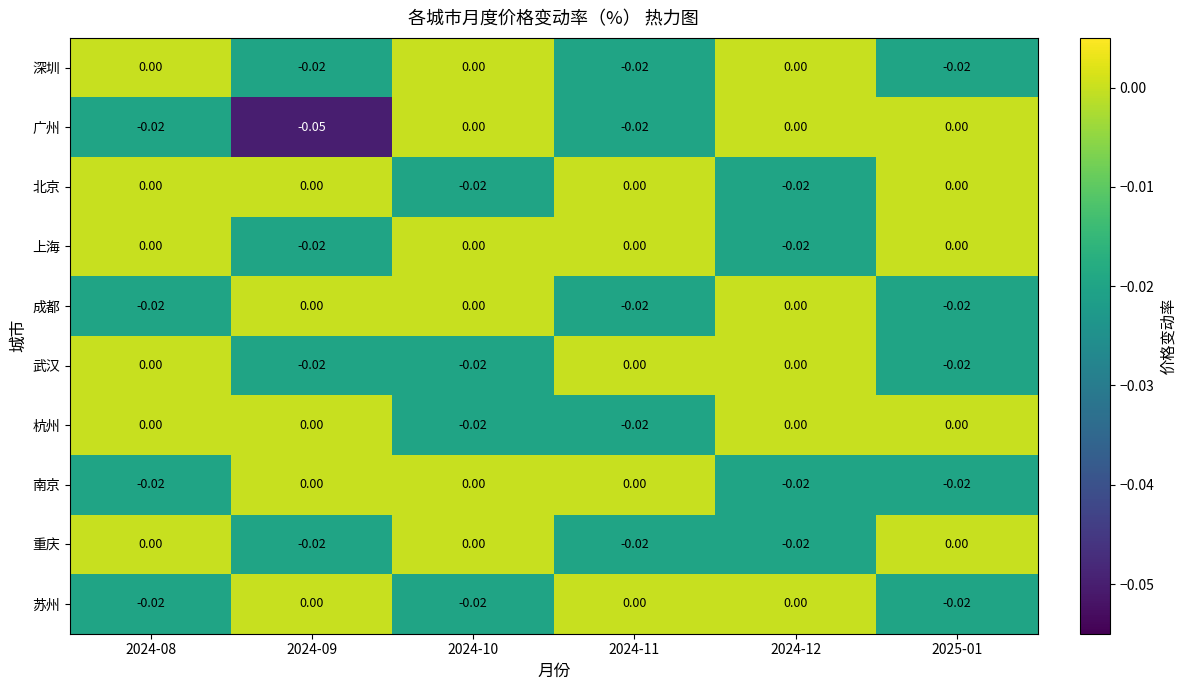

Is the value of 北京 at 2024-08 greater than the value of 成都 at 2025-01?

Yes